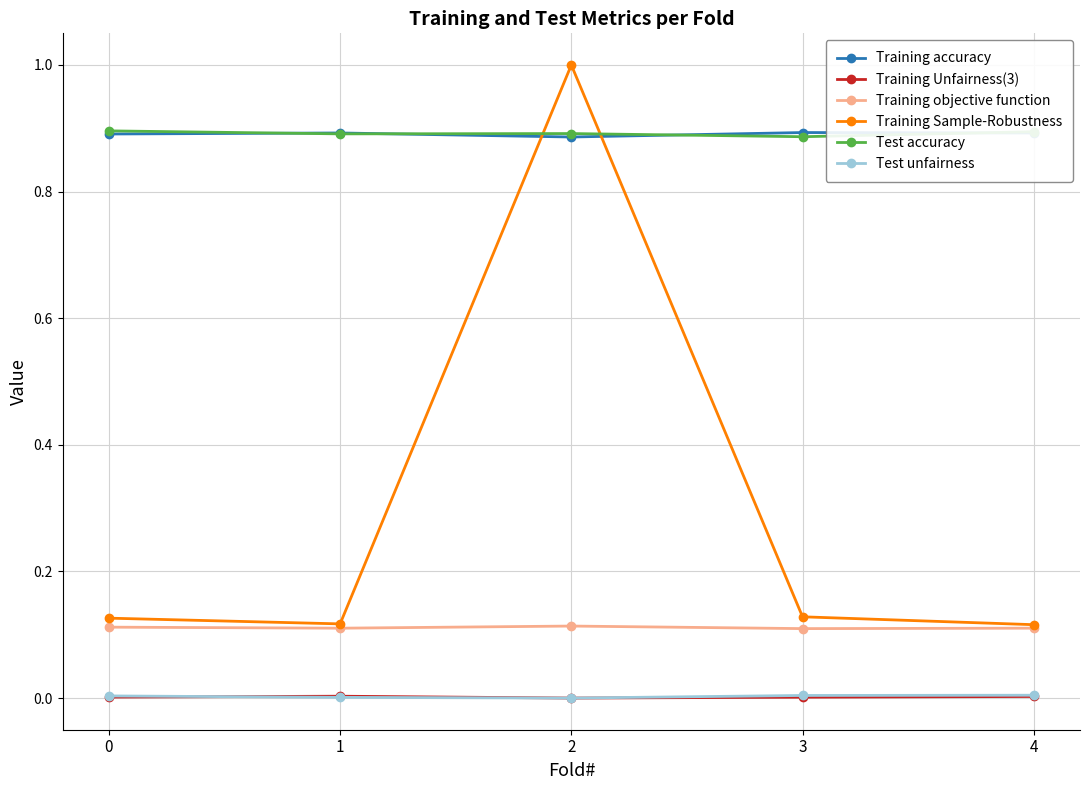

Is it true that Test accuracy equals 1.6 at 1?

False